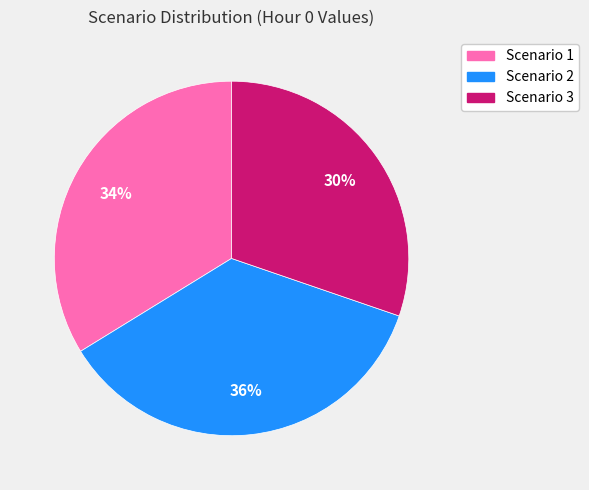

True or false: Scenario 3 accounts for 40% of the total.

False